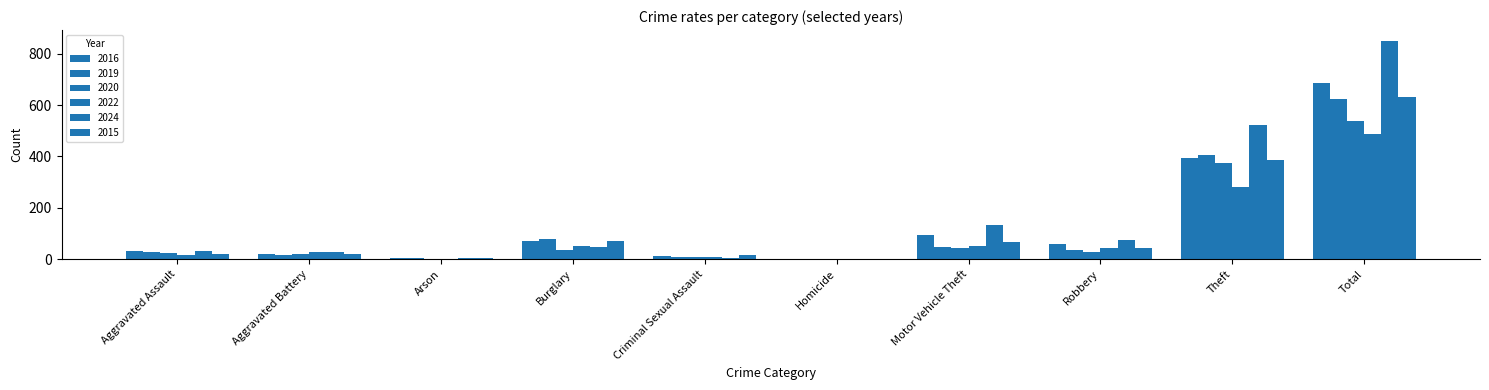

Between Homicide and Motor Vehicle Theft, which series saw the biggest shift?

2024